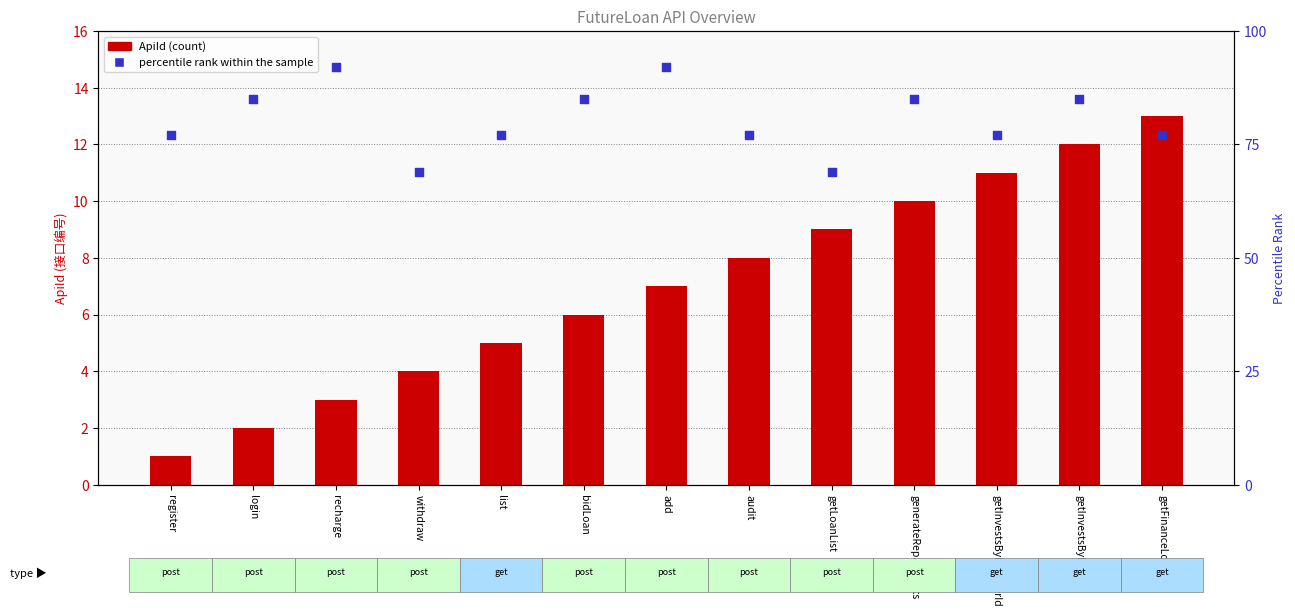

Which series has the widest spread of Y values?

percentile rank within the sample